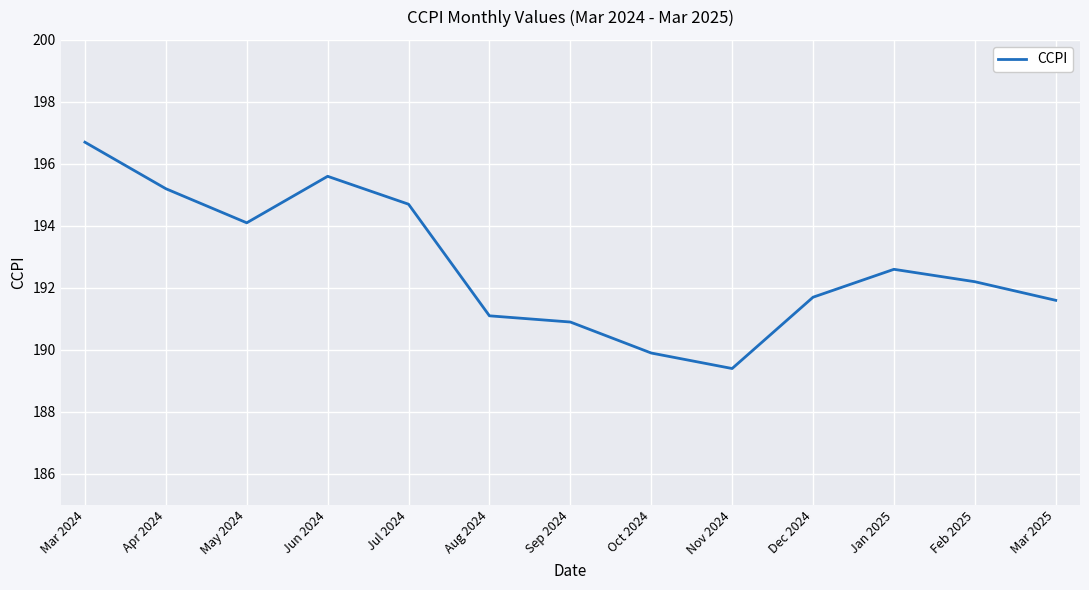

Is it true that the value at Feb 2025 is 280.7?

False